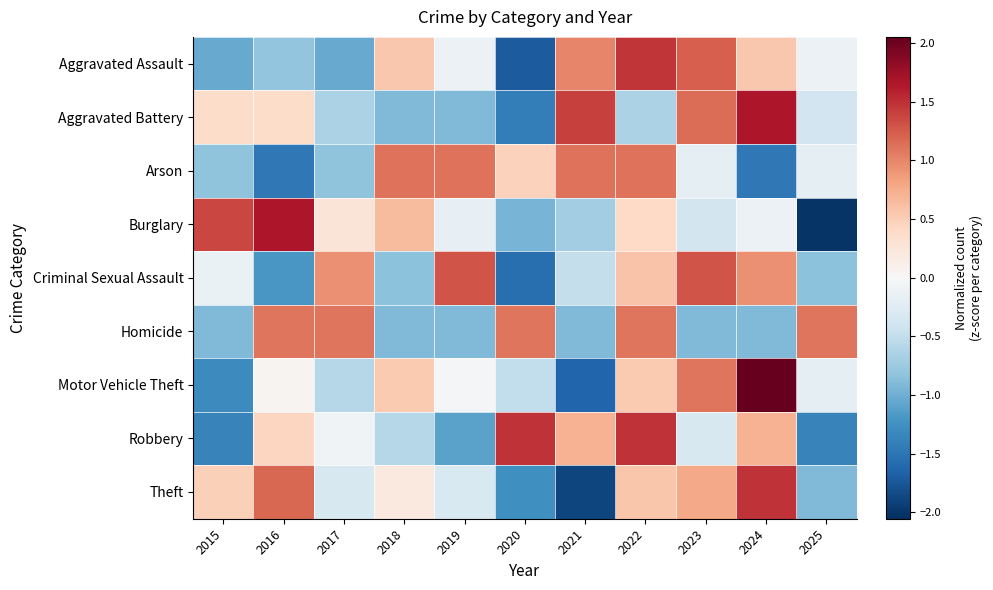

Reading right to left, transcribe all the data shown in this chart.

Aggravated Assault: 2025=-0.1	2024=0.6	2023=1.2	2022=1.5	2021=1.0	2020=-1.7	2019=-0.1	2018=0.6	2017=-1.0	2016=-0.8	2015=-1.0
Aggravated Battery: 2025=-0.4	2024=1.7	2023=1.1	2022=-0.7	2021=1.4	2020=-1.4	2019=-0.9	2018=-0.9	2017=-0.7	2016=0.4	2015=0.4
Arson: 2025=-0.2	2024=-1.5	2023=-0.2	2022=1.1	2021=1.1	2020=0.5	2019=1.1	2018=1.1	2017=-0.8	2016=-1.5	2015=-0.8
Burglary: 2025=-2.0	2024=-0.1	2023=-0.4	2022=0.4	2021=-0.7	2020=-1.0	2019=-0.2	2018=0.6	2017=0.3	2016=1.7	2015=1.4
Criminal Sexual Assault: 2025=-0.8	2024=0.9	2023=1.3	2022=0.6	2021=-0.5	2020=-1.6	2019=1.3	2018=-0.8	2017=0.9	2016=-1.2	2015=-0.1
Homicide: 2025=1.1	2024=-0.9	2023=-0.9	2022=1.1	2021=-0.9	2020=1.1	2019=-0.9	2018=-0.9	2017=1.1	2016=1.1	2015=-0.9
Motor Vehicle Theft: 2025=-0.2	2024=2.1	2023=1.1	2022=0.5	2021=-1.6	2020=-0.5	2019=-0.0	2018=0.5	2017=-0.6	2016=0.1	2015=-1.3
Robbery: 2025=-1.4	2024=0.7	2023=-0.3	2022=1.5	2021=0.7	2020=1.5	2019=-1.1	2018=-0.6	2017=-0.1	2016=0.4	2015=-1.4
Theft: 2025=-0.9	2024=1.5	2023=0.8	2022=0.6	2021=-1.9	2020=-1.3	2019=-0.3	2018=0.2	2017=-0.3	2016=1.2	2015=0.5